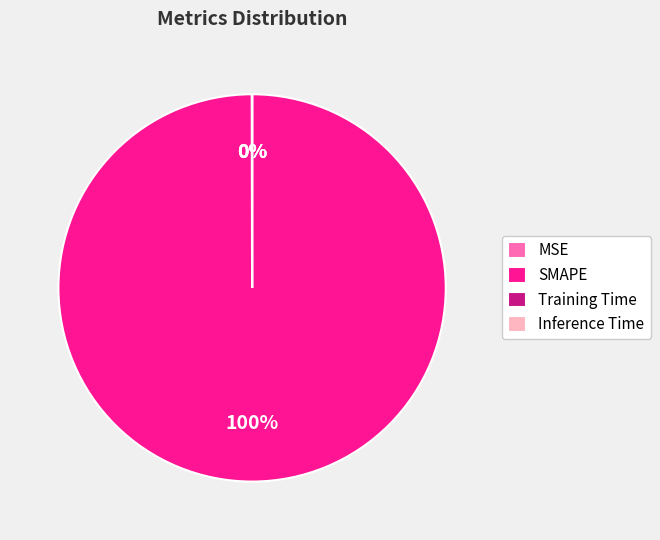

To the nearest percent, what is the average slice percentage?

25%